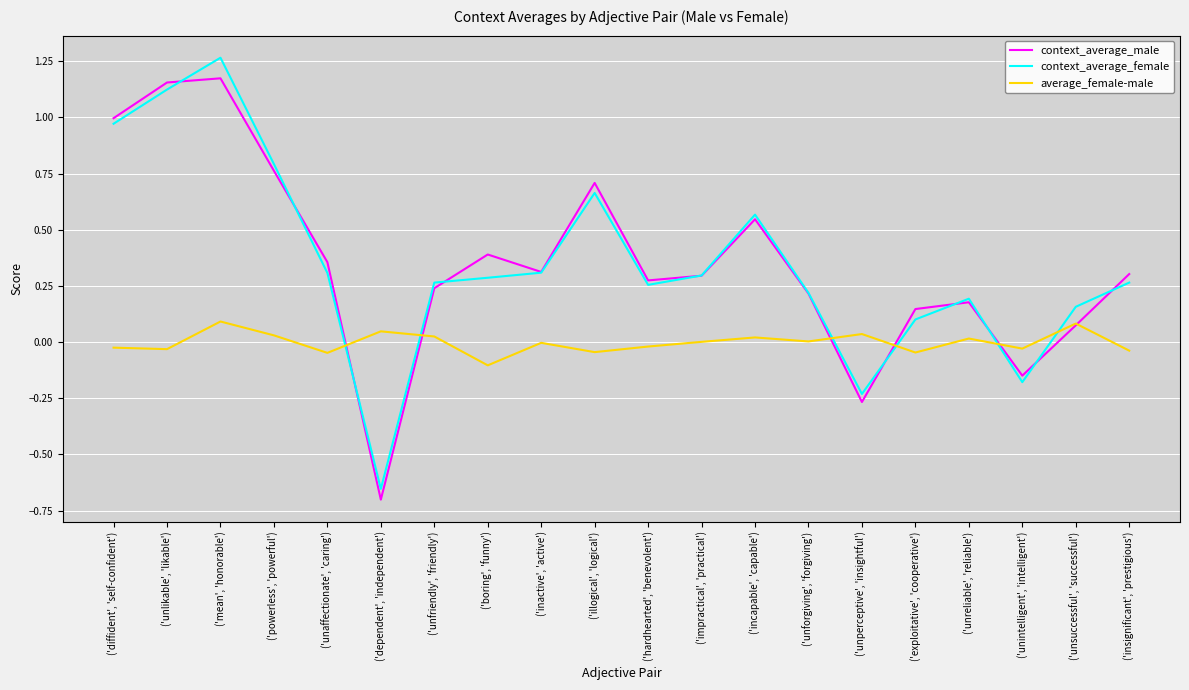

How many categories are shown in the chart?

20